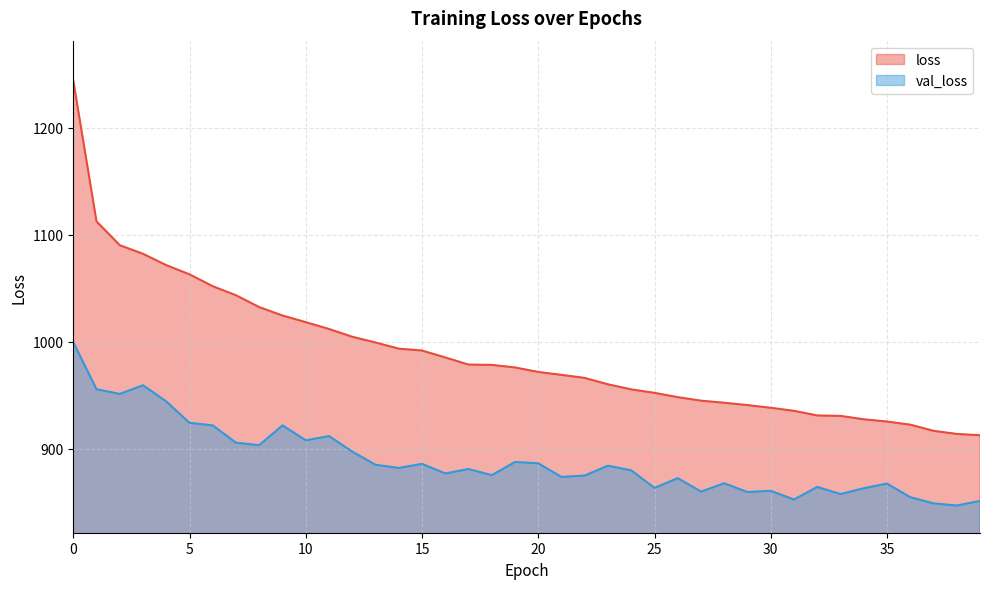

What is the value of the val_loss point at the 8th from the left?

905.5